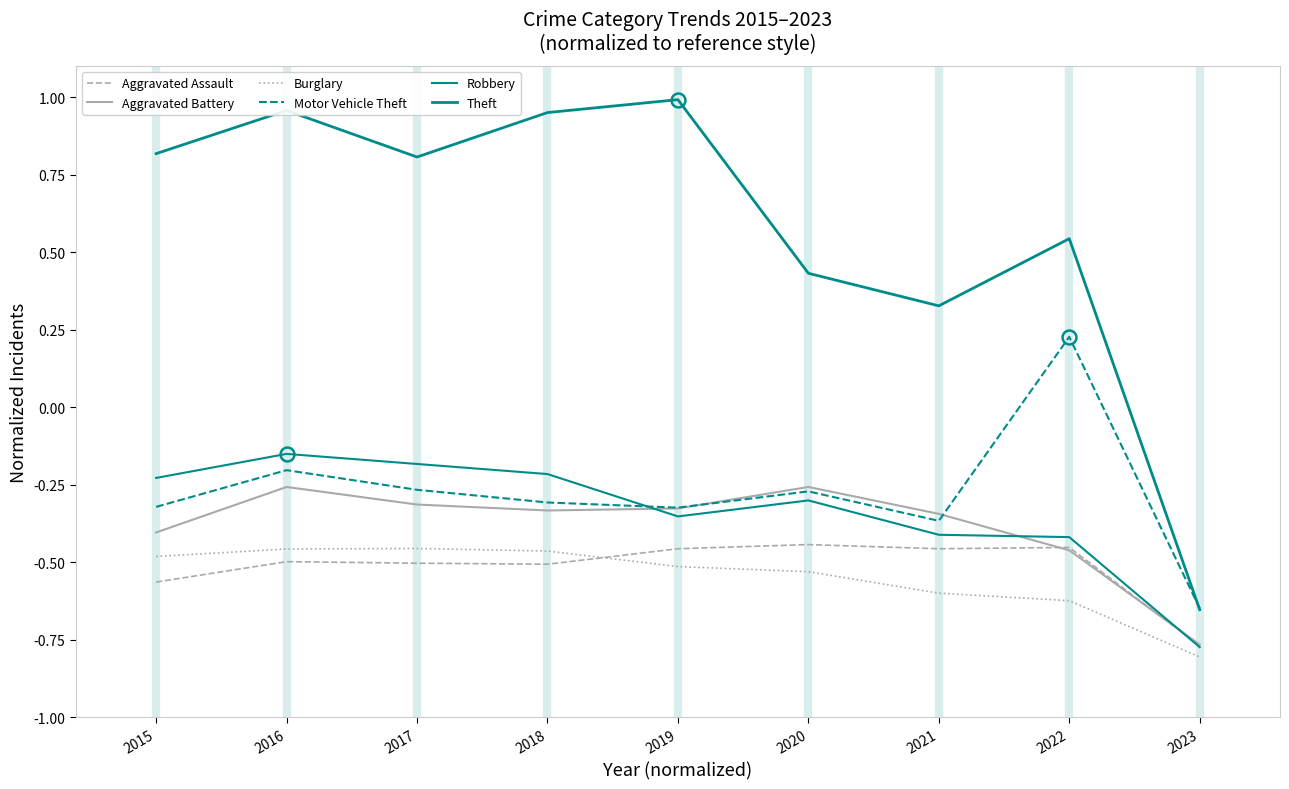

How many lines are shown in the chart?

6